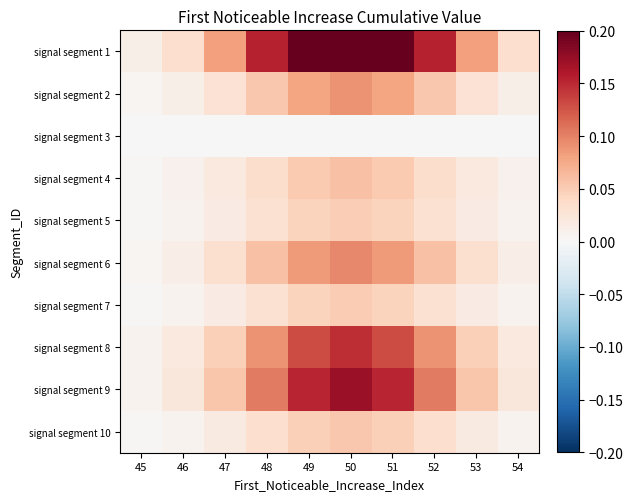

Which series has the largest range (max minus min)?

signal segment 1